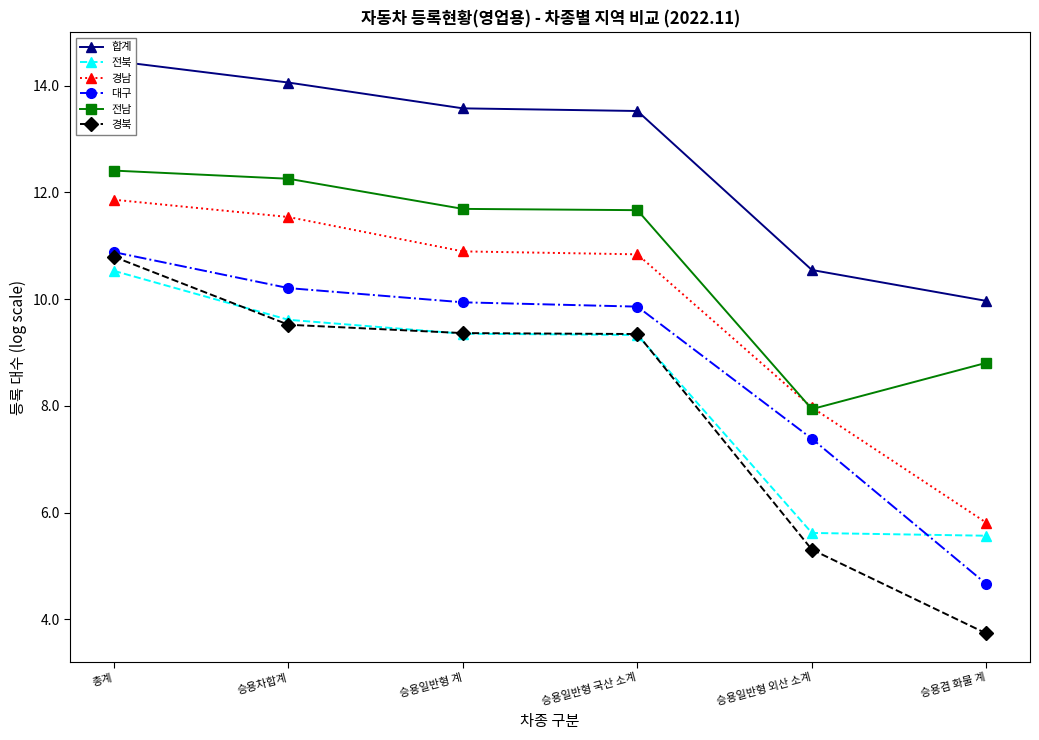

What is the label of the 4th point from the right?

승용일반형 계